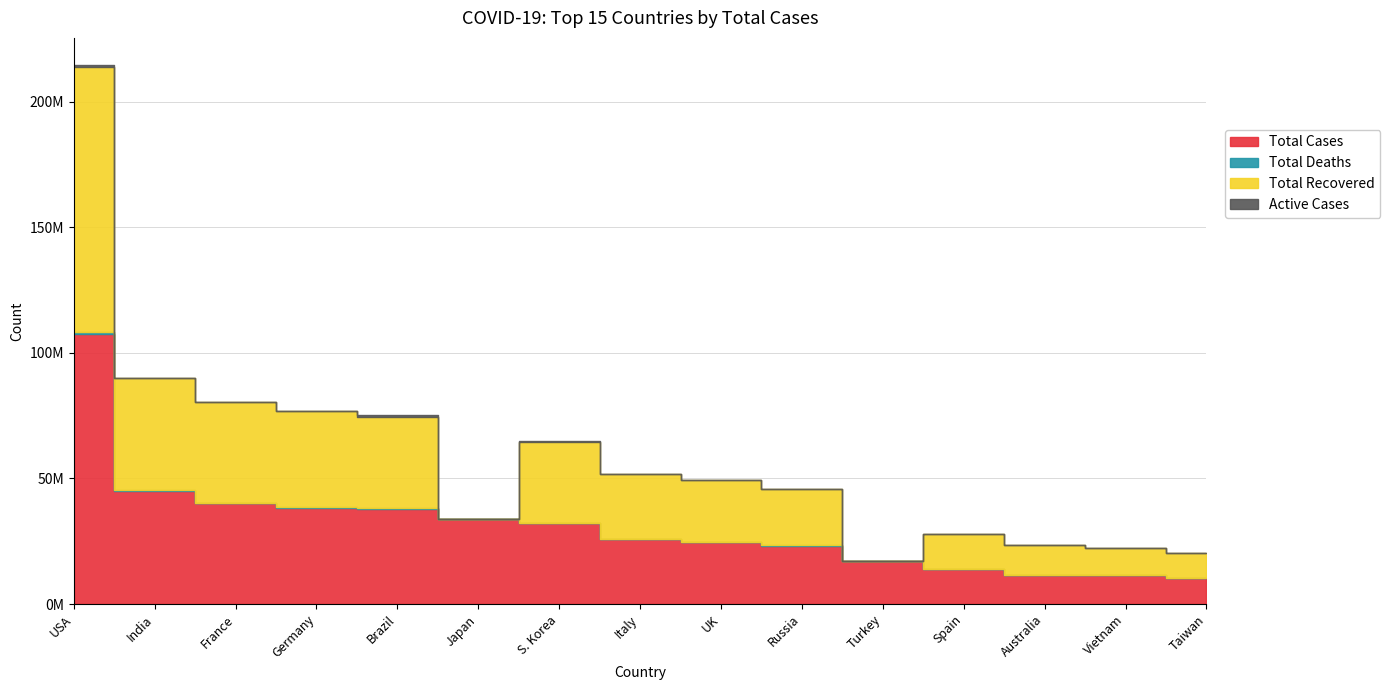

Which series changed the most between Japan and Taiwan?

Total Cases